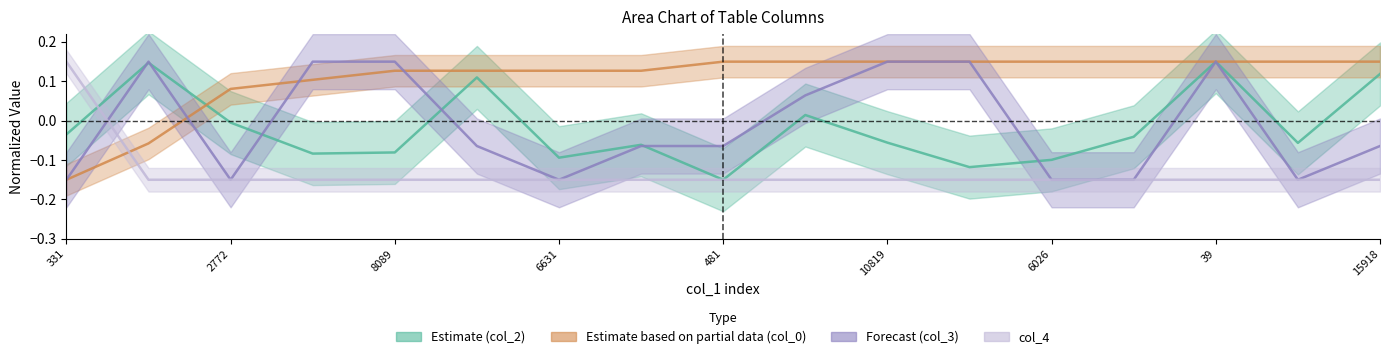

At how many categories does at least one series exceed 0?

17